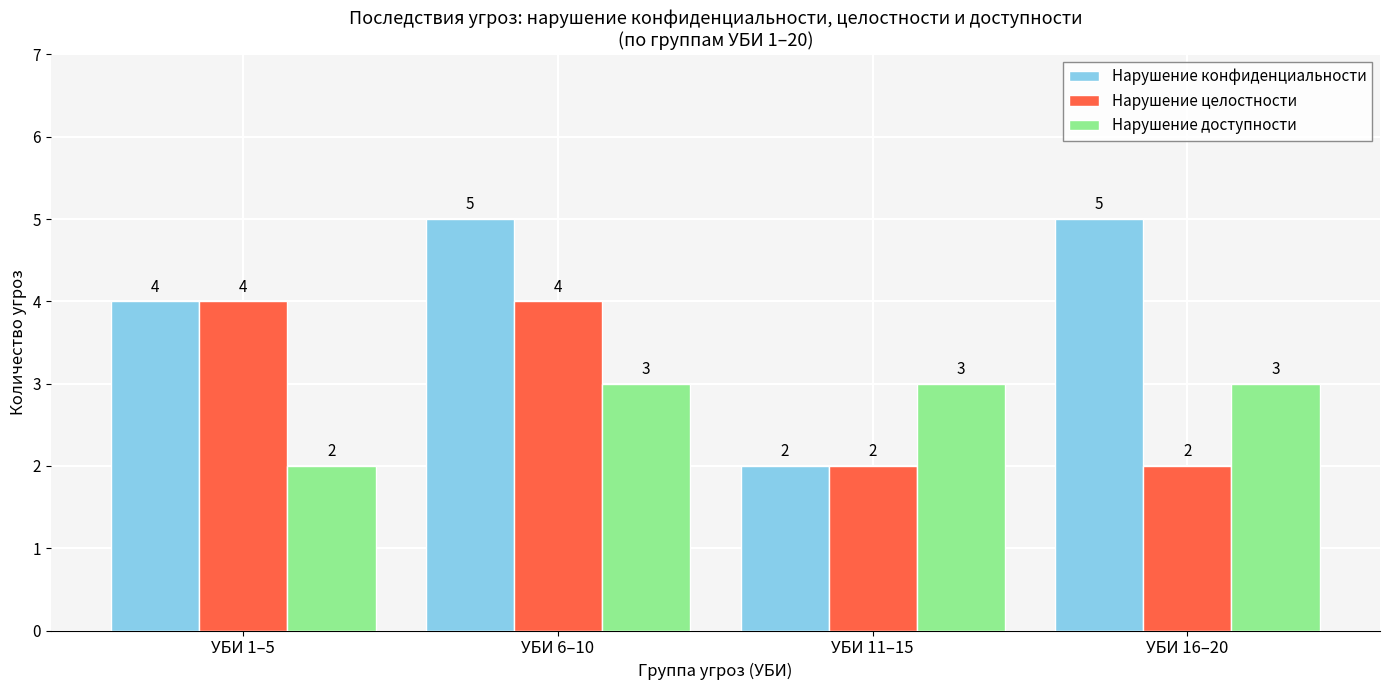

What is the value of the Нарушение целостности bar at the 4th from the left?

2